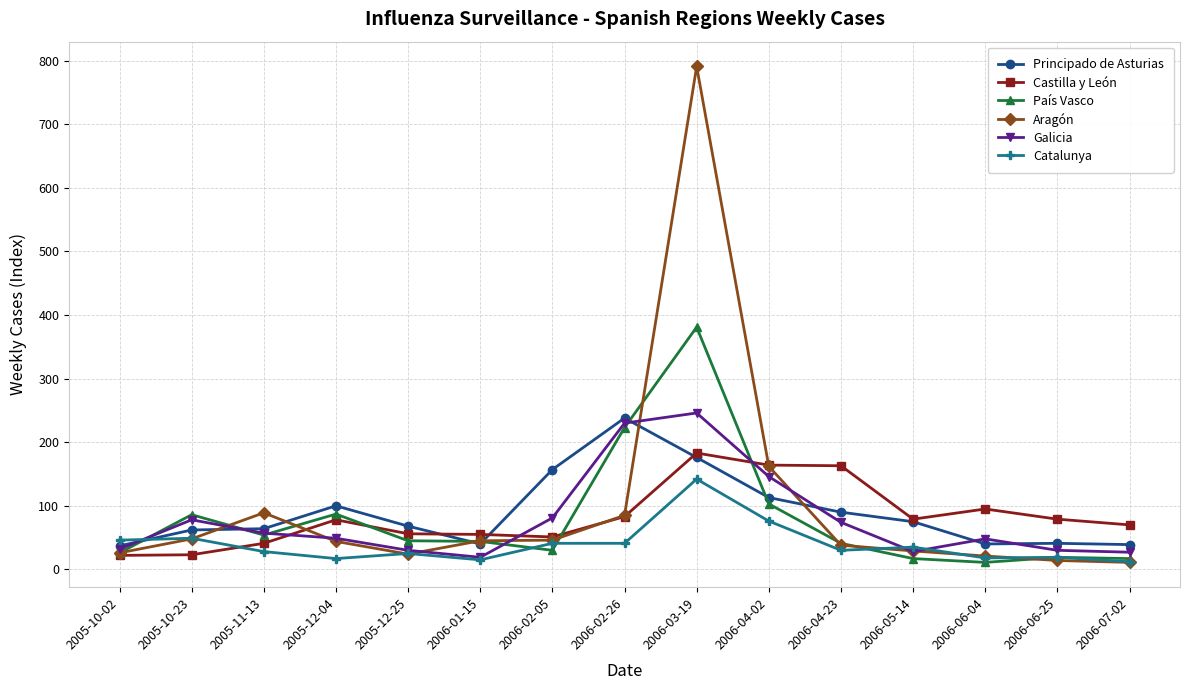

What is the difference between the maximum and minimum values in the Principado de Asturias series?

201